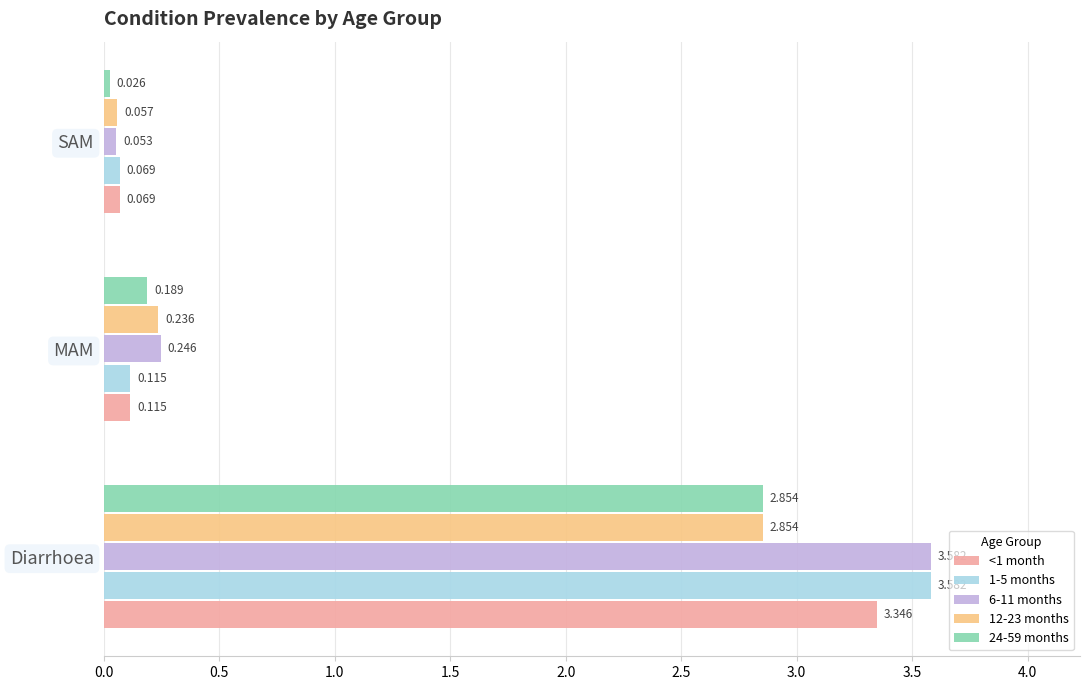

What are all the series names shown in the legend?

<1 month, 1-5 months, 6-11 months, 12-23 months, 24-59 months